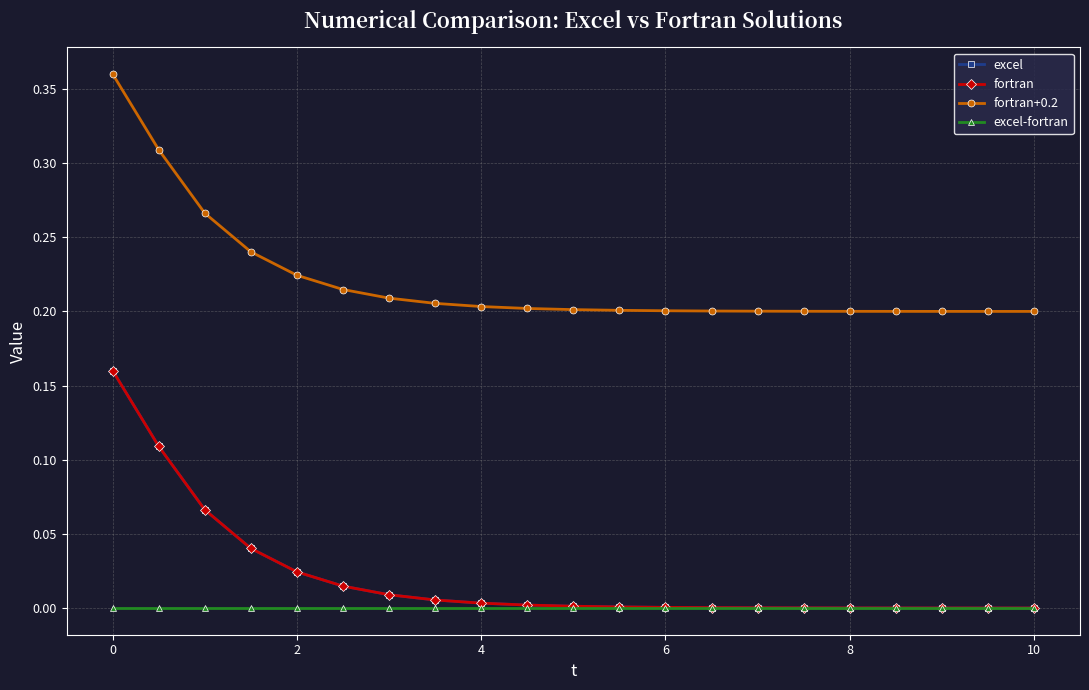

True or false: fortran and fortran+0.2 cross at least once.

False